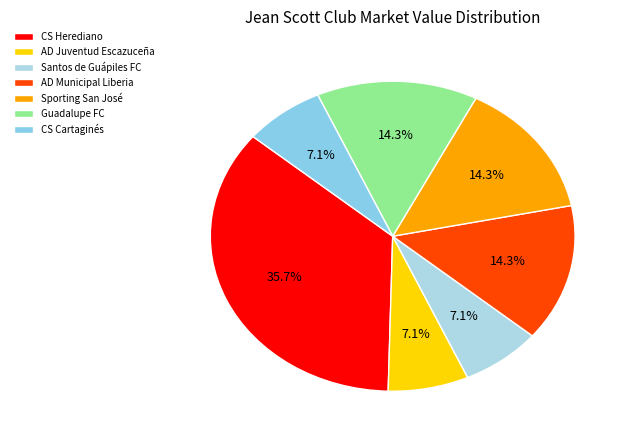

How much of the chart is everything except Guadalupe FC?

85.7%